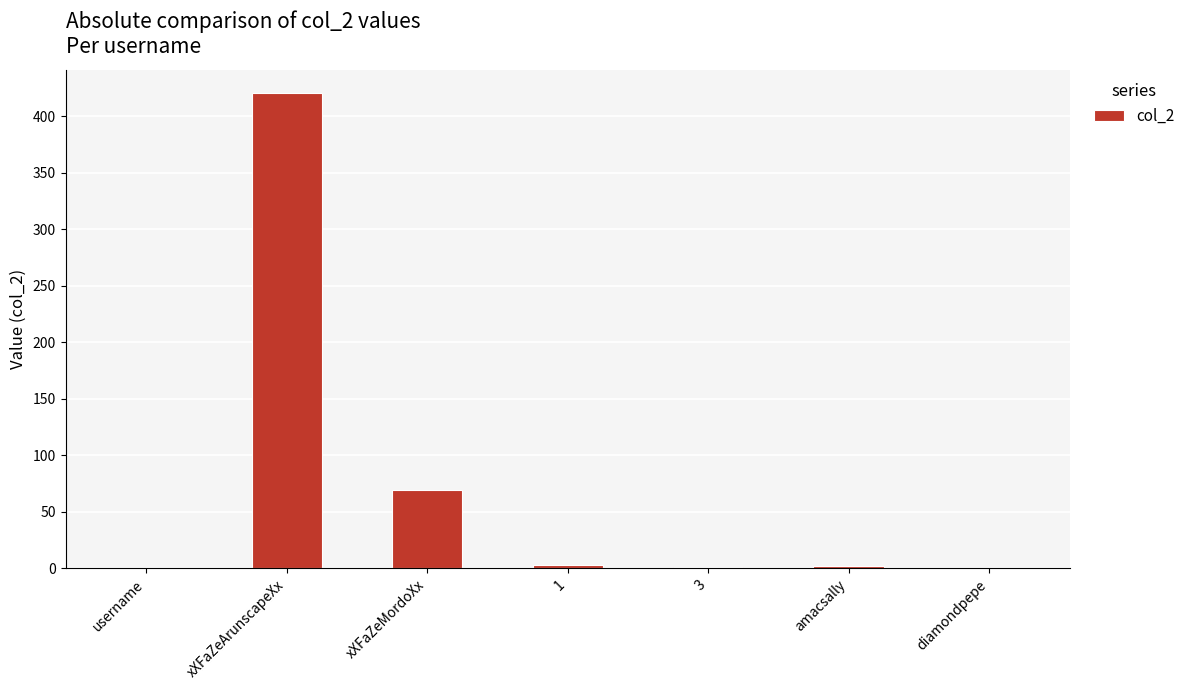

What is the change in value from xXFaZeArunscapeXx to 1?

-417